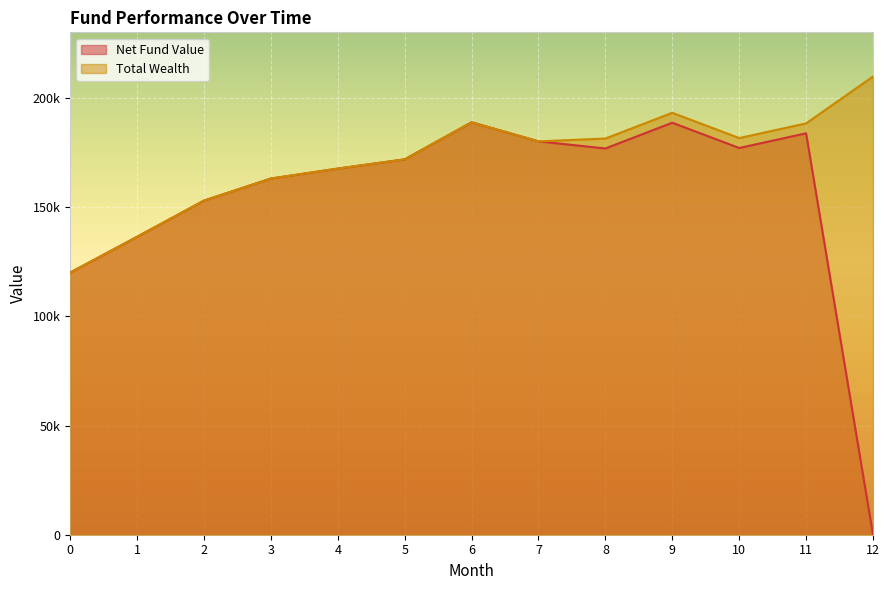

Is the value of Net Fund Value at 0 greater than the value of Total Wealth at 2?

No